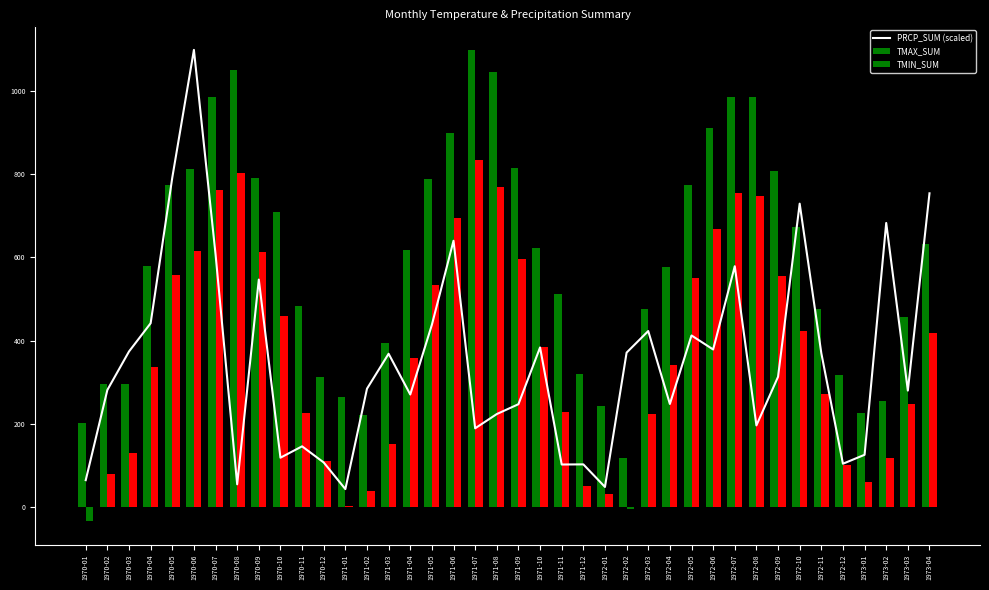

What is the smallest value displayed?

-33.2